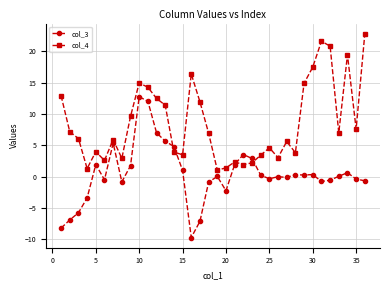

What is the value of the col_3 point at the 15th from the left?

1.0